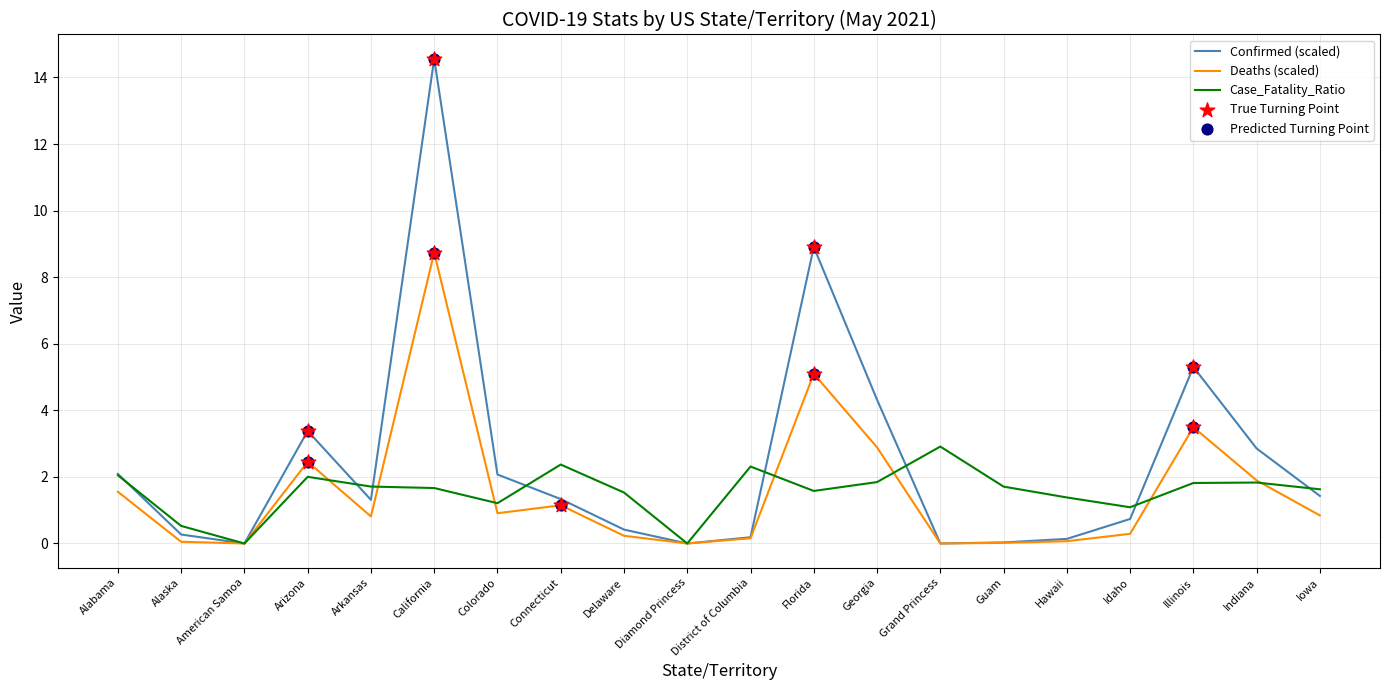

Which series changed the most between Alaska and Arkansas?

Case_Fatality_Ratio